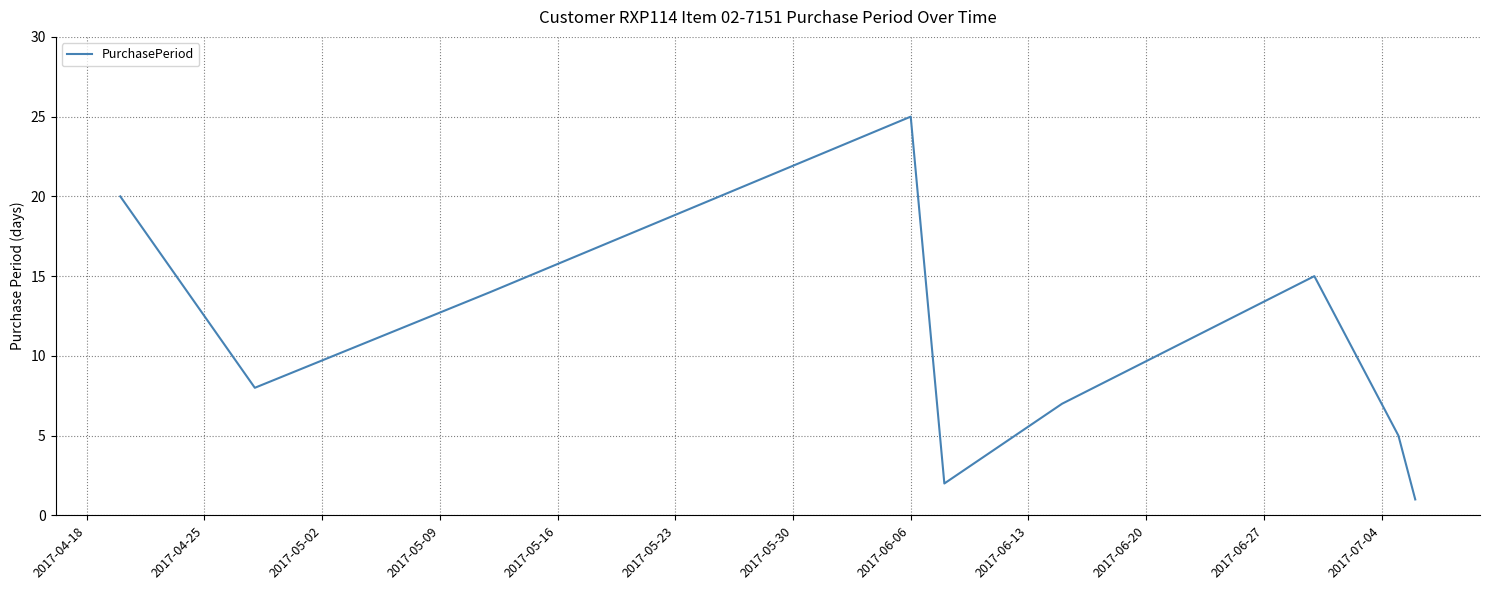

What is the difference between the maximum and minimum values?

24